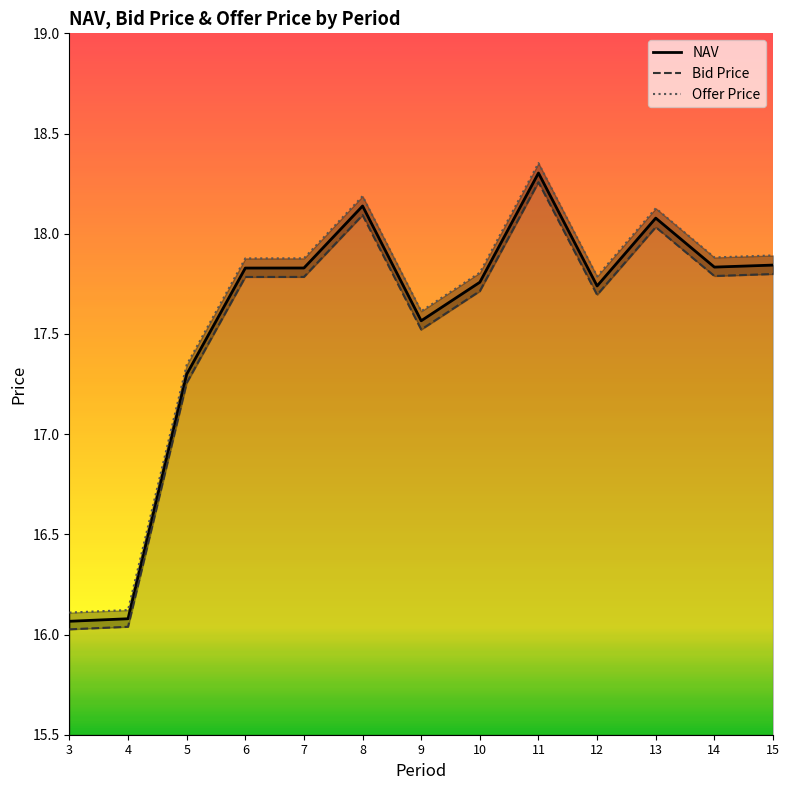

Between 11 and 12, which series saw the biggest shift?

Offer Price